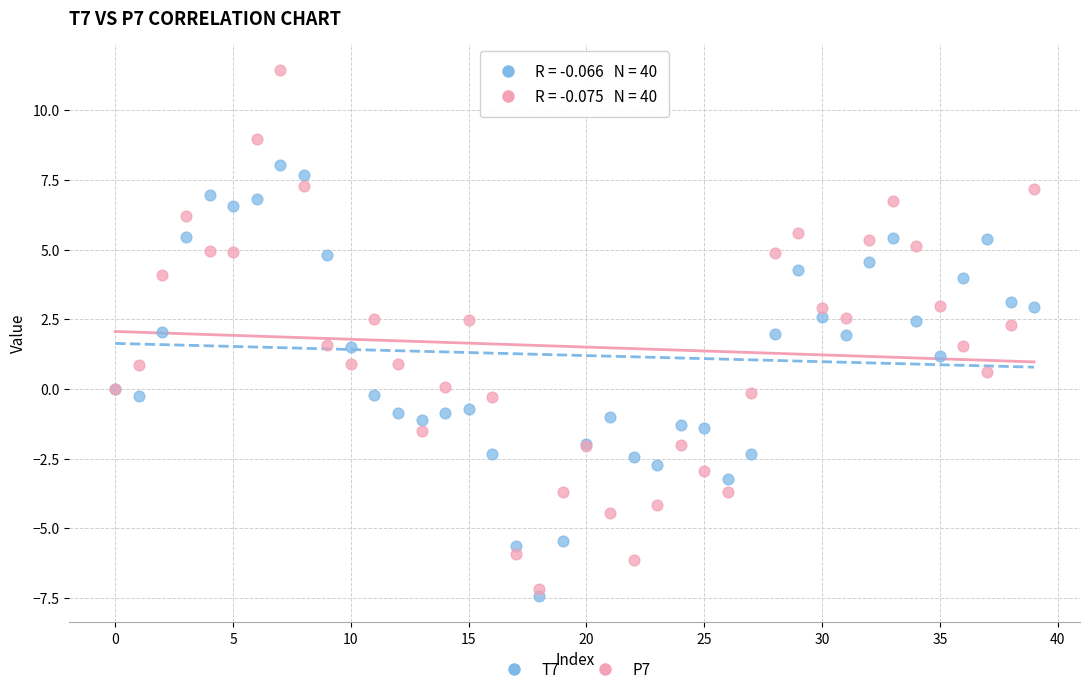

Which series reaches the maximum Y coordinate?

P7